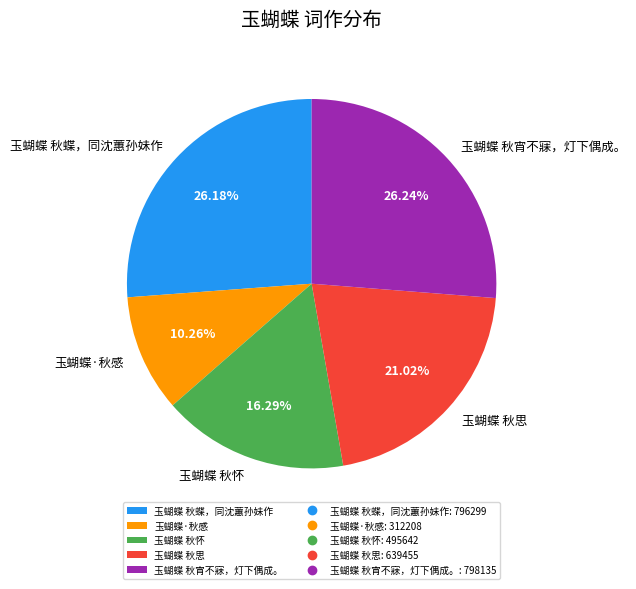

Count the number of slices in the pie.

5